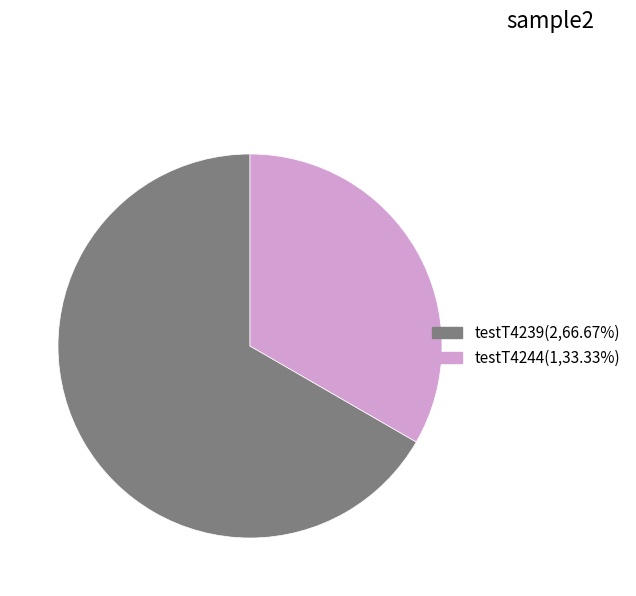

What is the ratio of the value at testT4239(2,66.67%) to the value at testT4244(1,33.33%)?

2.0